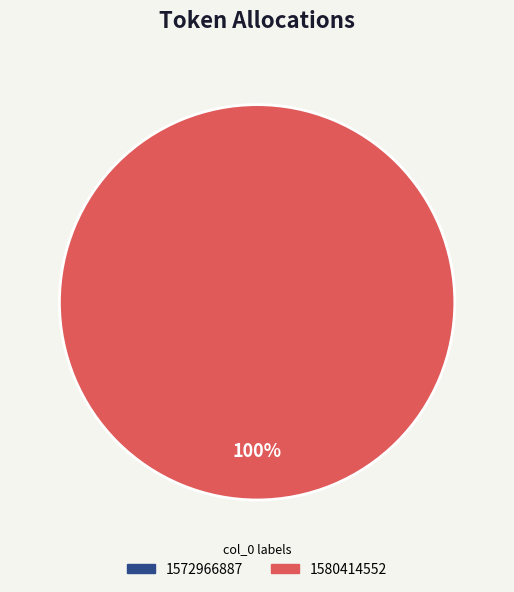

Which slice is the largest?

1580414552